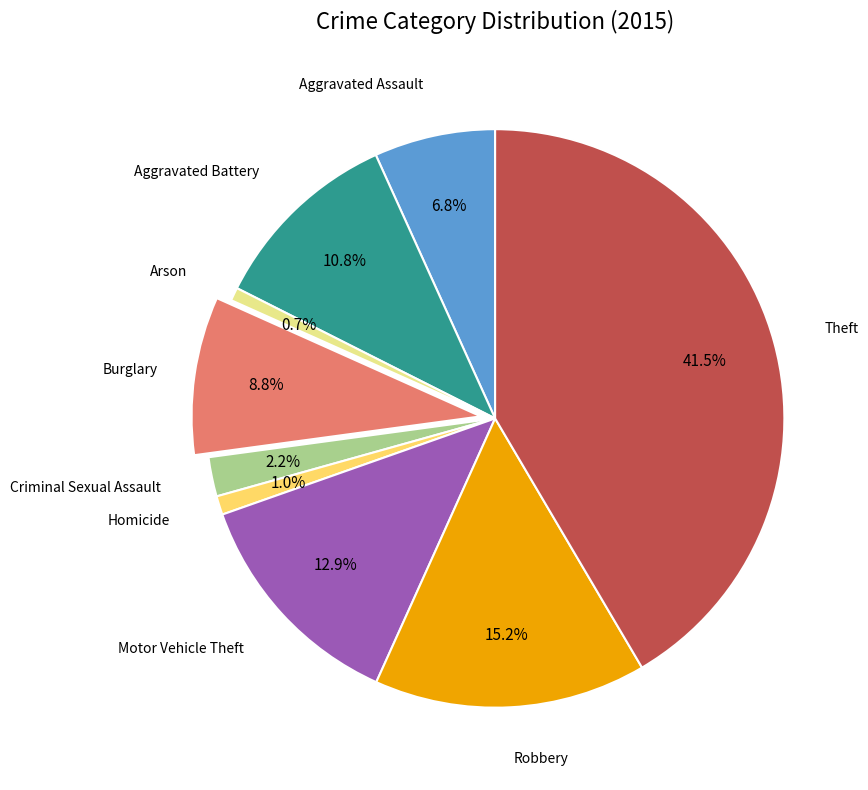

Does any single category account for the majority?

No